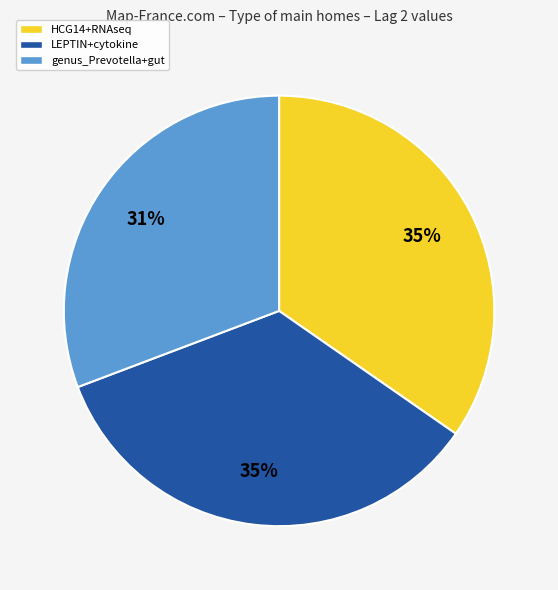

What is the smallest slice in the pie chart?

genus_Prevotella+gut